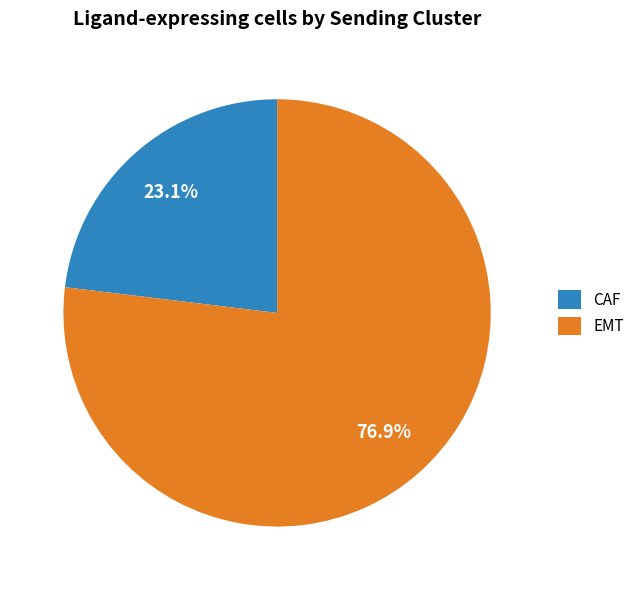

Approximately how many times larger is the value at CAF compared to EMT?

0.3